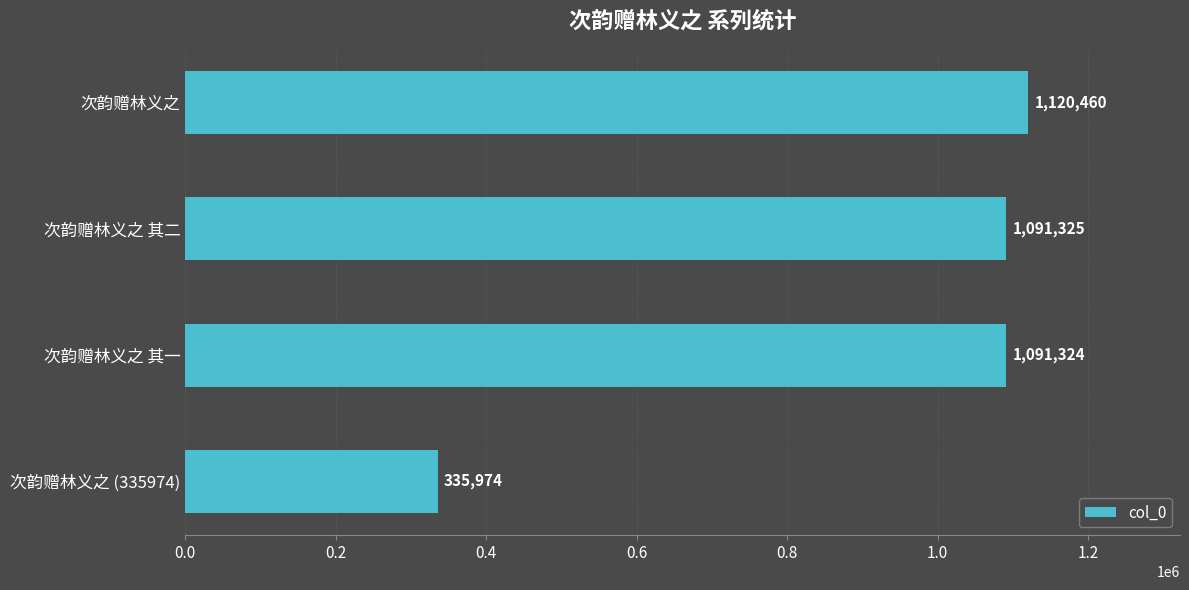

What is the sum of all values?

3639083